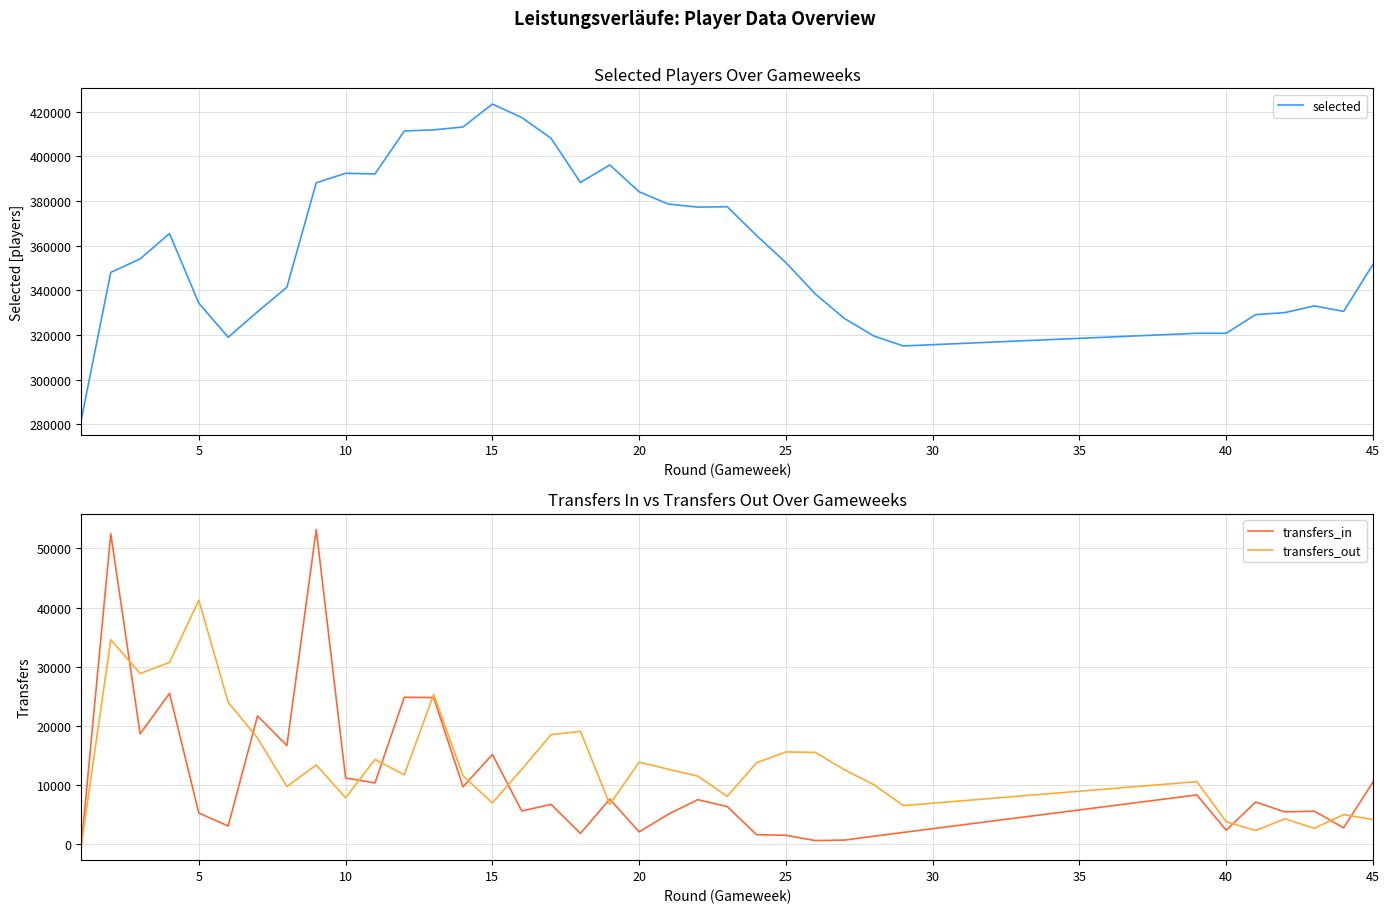

True or false: transfers_in has more than 1 points higher than both neighbors.

True